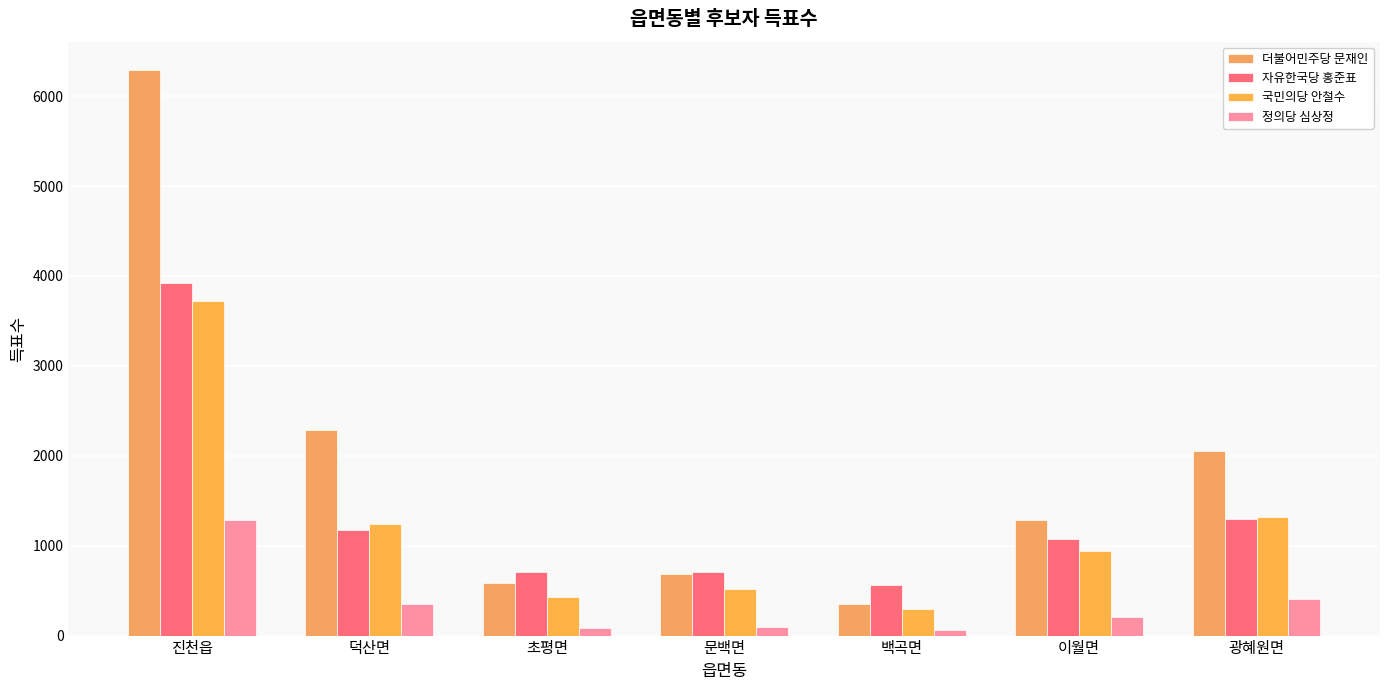

Rank the categories by 더불어민주당 문재인 value from highest to lowest.

진천읍, 덕산면, 광혜원면, 이월면, 문백면, 초평면, 백곡면